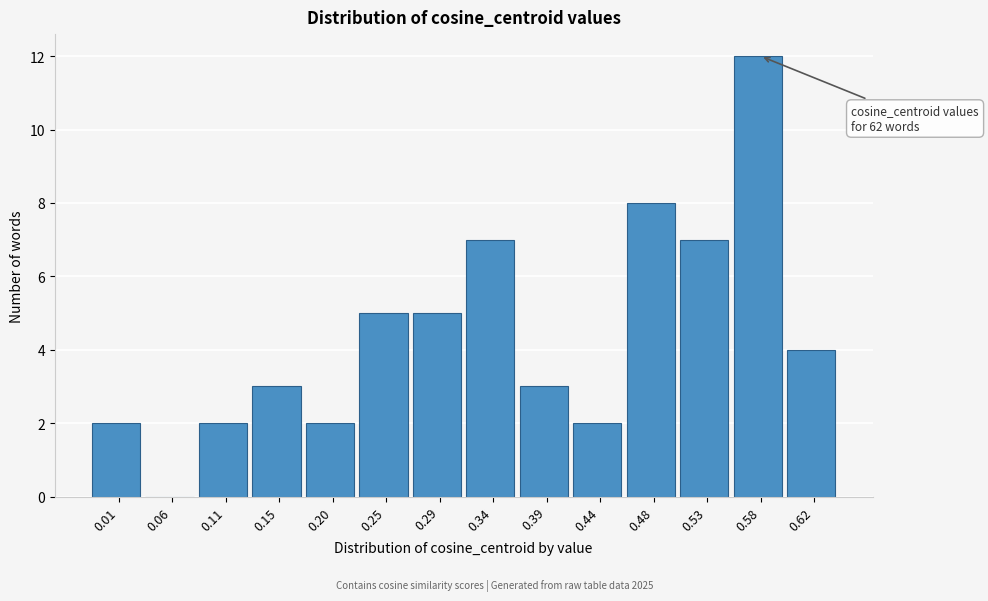

Reading left to right, extract all data points from this chart.

0.01=2	0.06=0	0.11=2	0.15=3	0.20=2	0.25=5	0.29=5	0.34=7	0.39=3	0.44=2	0.48=8	0.53=7	0.58=12	0.62=4